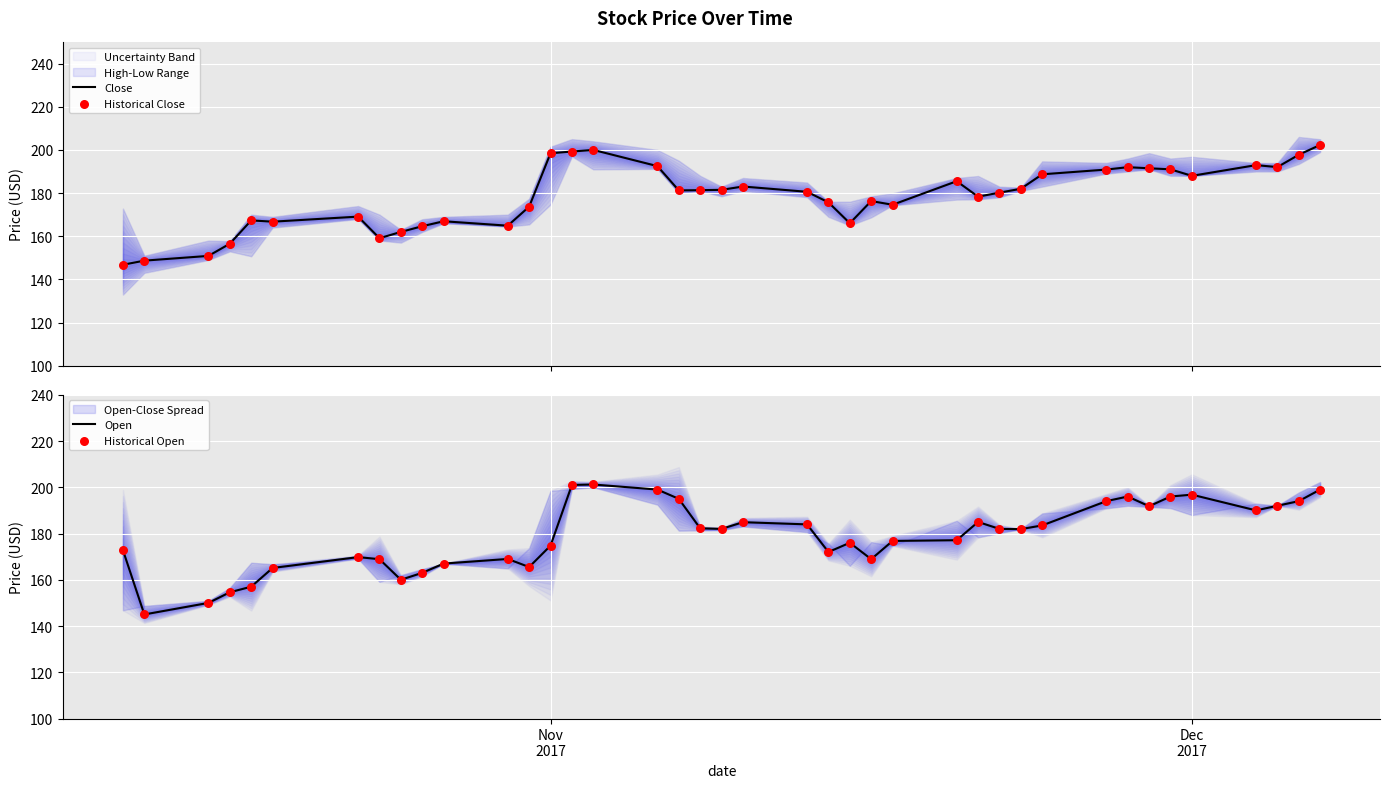

Which series has the largest Y range (max minus min)?

Open